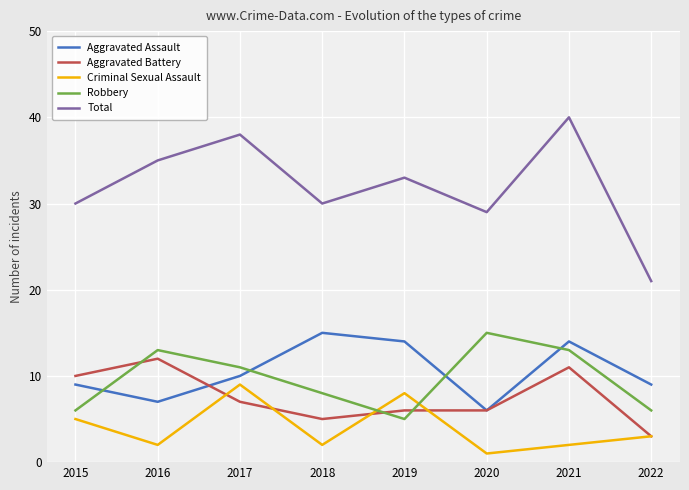

What is the spread (max minus min) of values at 2016?

33